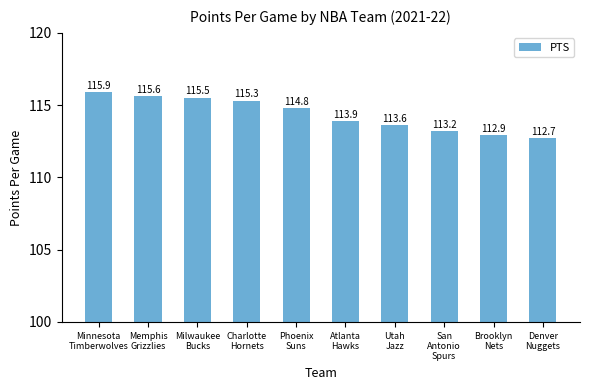

What is the approximate value at Memphis
Grizzlies?

115.6